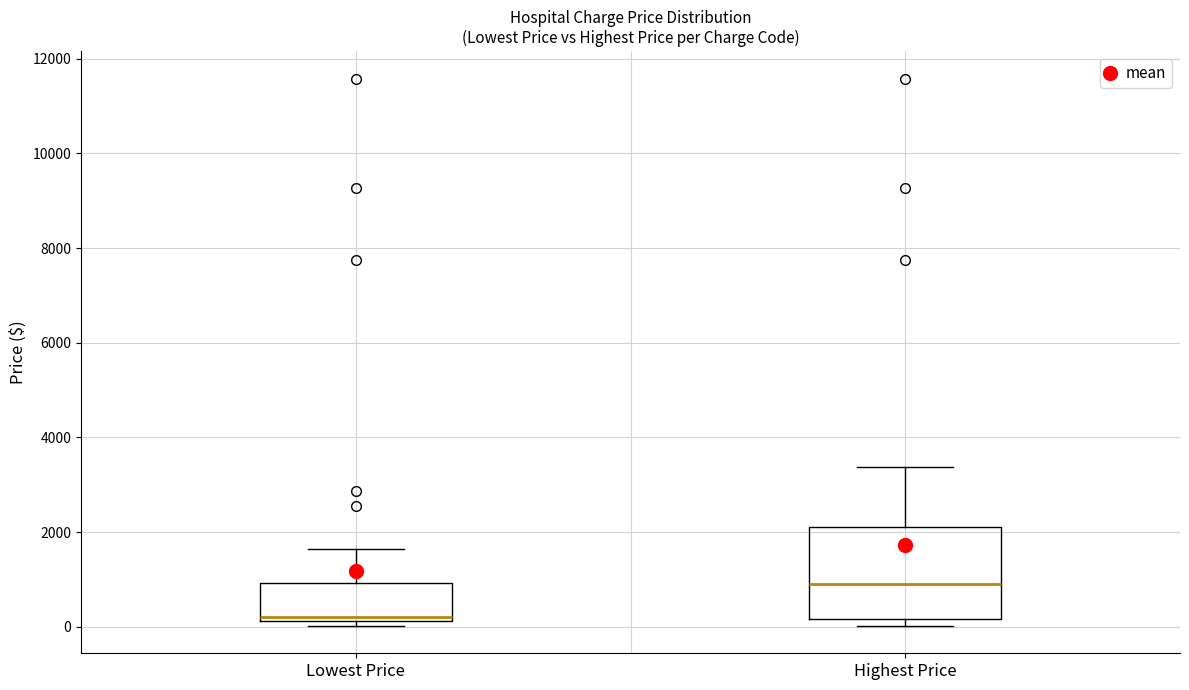

Where is the upper edge of the box for Highest Price on the y-axis? The values are not printed on the chart, so give them approximately, as read against the axis.

2200